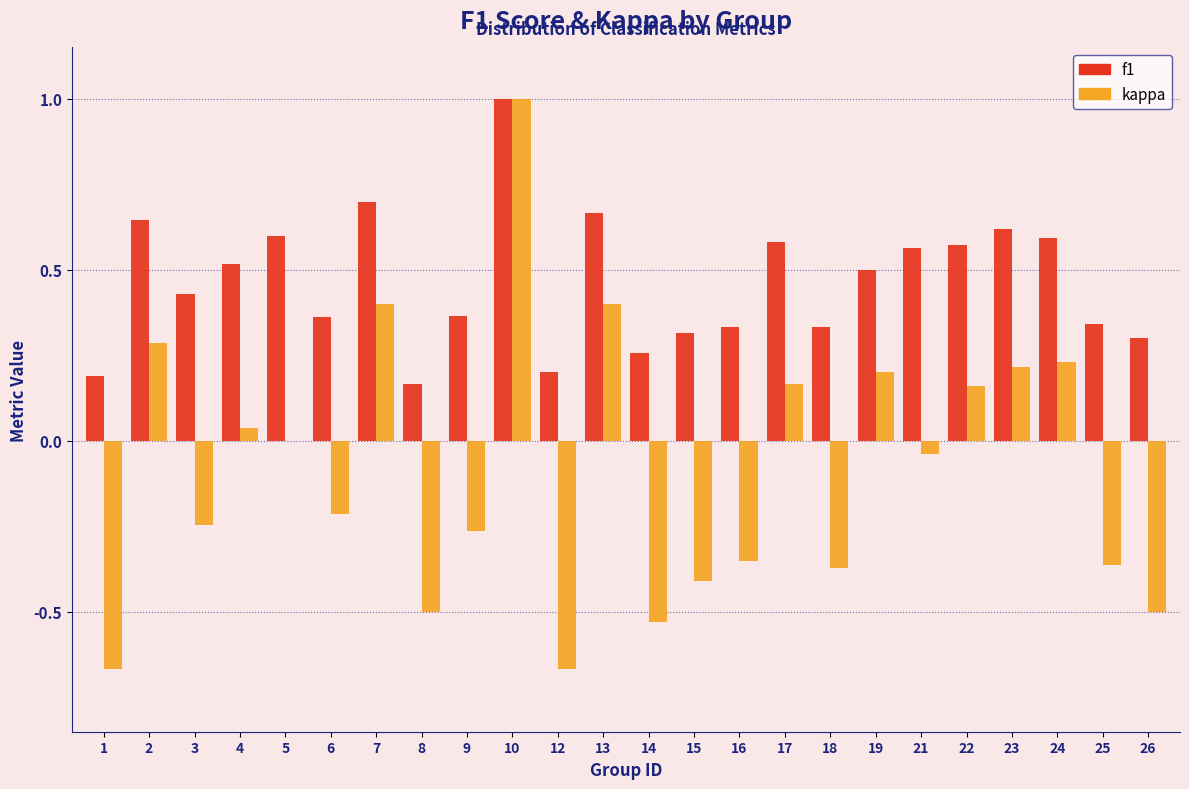

What is the sum of all kappa values?

-2.0